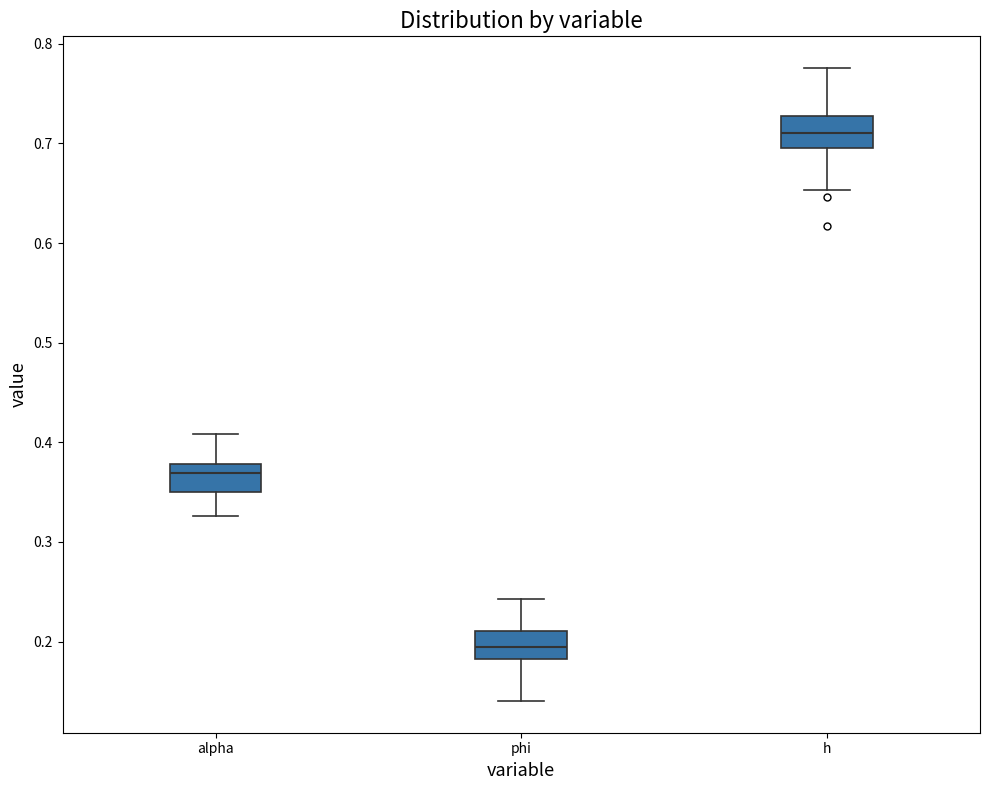

Reading left to right, transcribe this box plot: for each box, give where its median line is, the range the box spans, and where its two whiskers end, as read against the y-axis. The values are not printed on the chart, so give them approximately, as read against the axis.

alpha: median 0.37, box 0.35 to 0.38, whiskers 0.33 to 0.41
phi: median 0.19, box 0.18 to 0.21, whiskers 0.14 to 0.24
h: median 0.71, box 0.70 to 0.73, whiskers 0.65 to 0.78